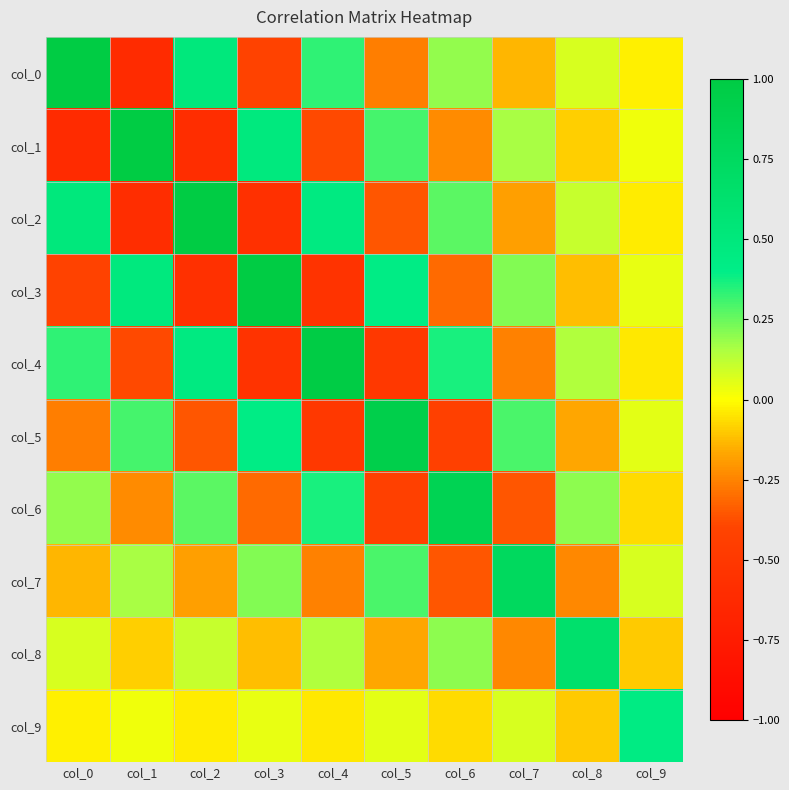

How many categories are shown in the chart?

10